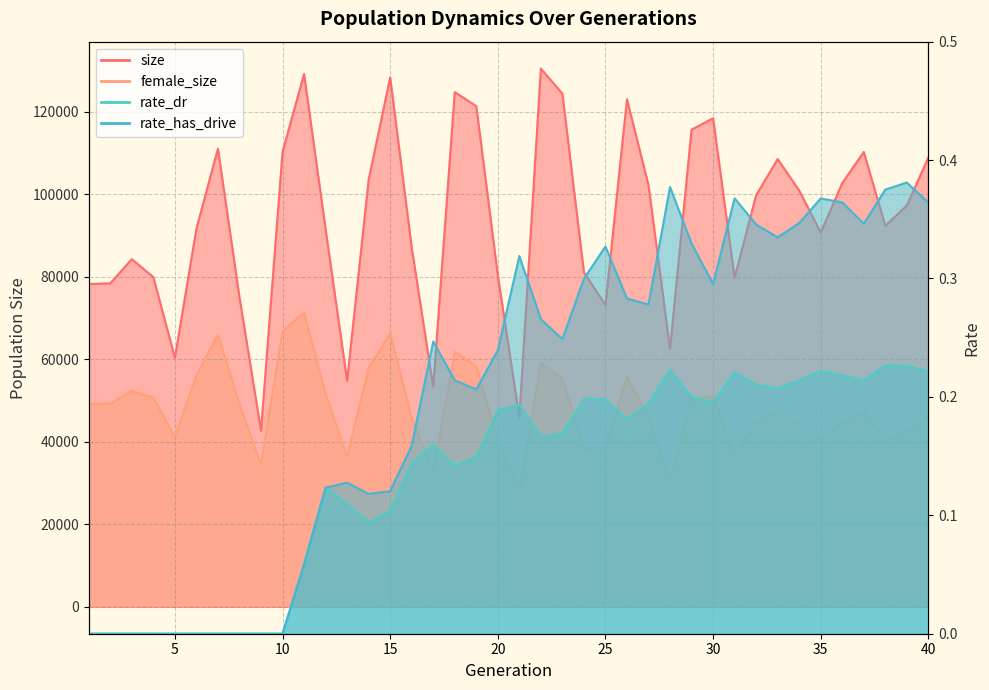

What is the difference between the highest and lowest values at 17?

53333.8